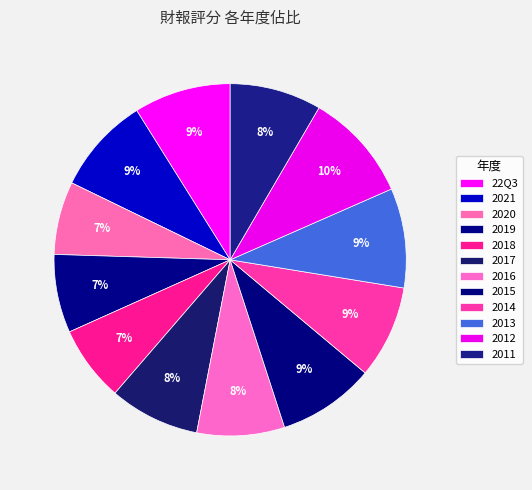

True or false: 2015 accounts for 17% of the total.

False